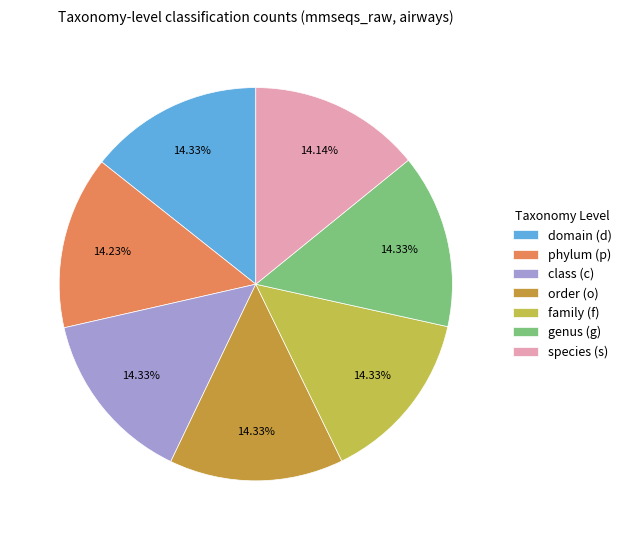

Is there a majority slice in this chart?

No